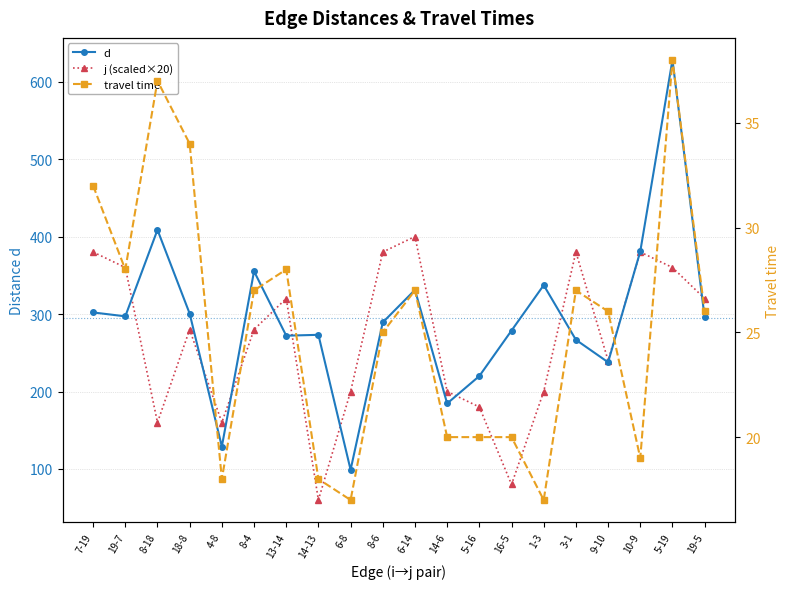

Is this an area chart (filled region under the line)?

No